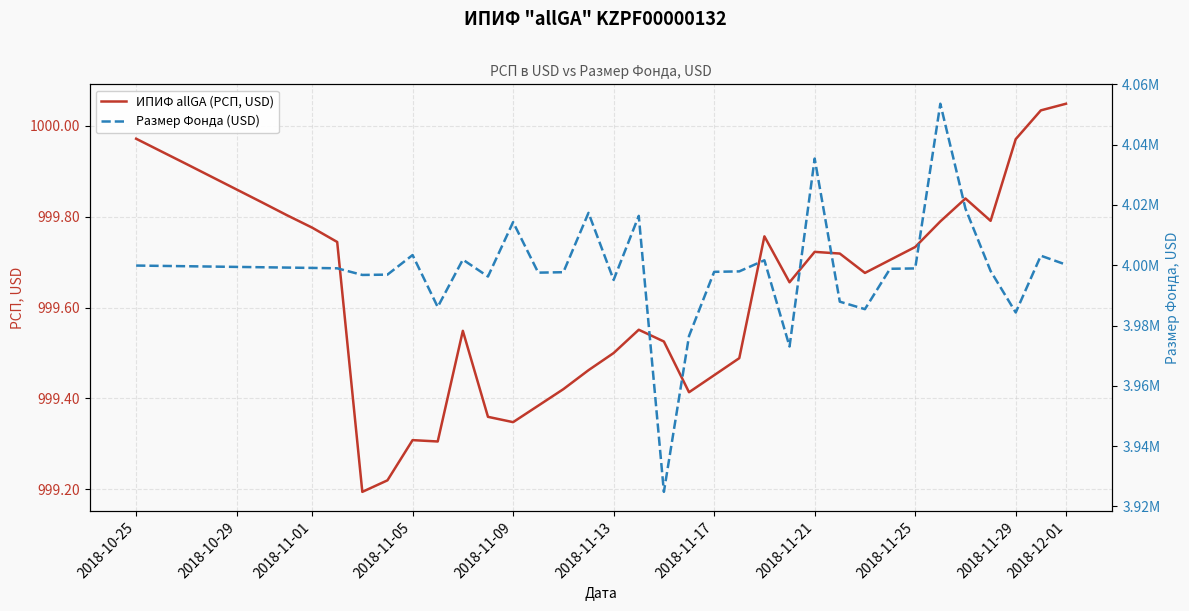

True or false: Размер Фонда (USD) and ИПИФ allGA (РСП, USD) intersect in this chart.

False